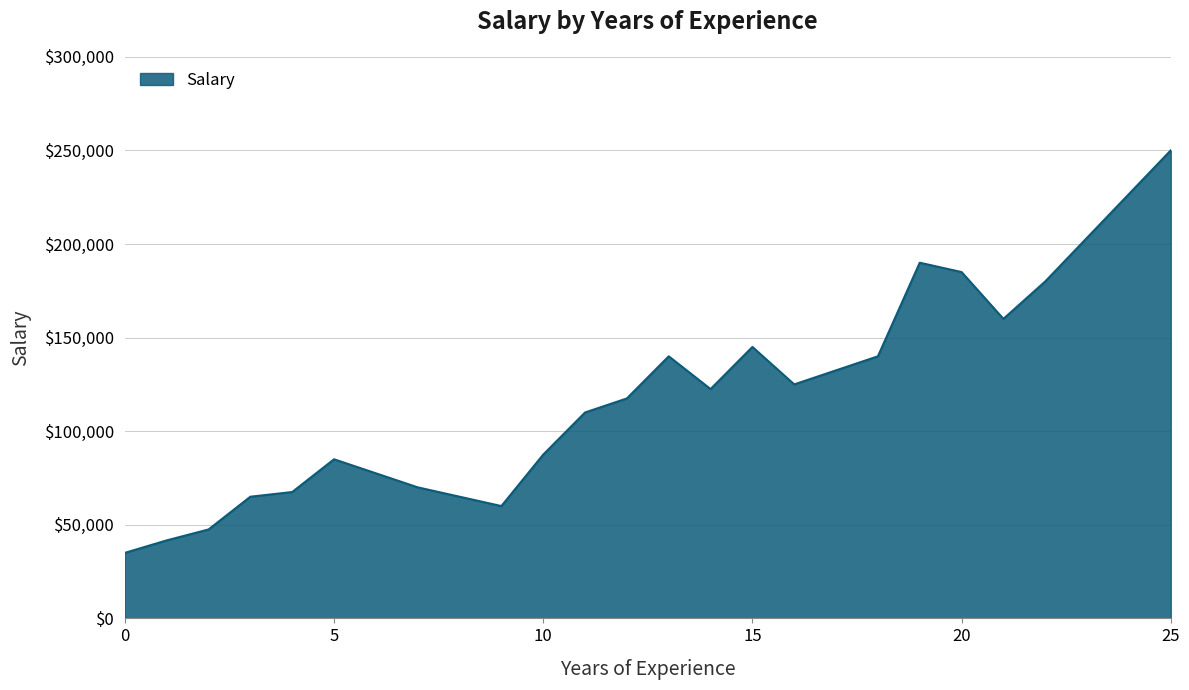

What is the greatest value displayed?

250000.0